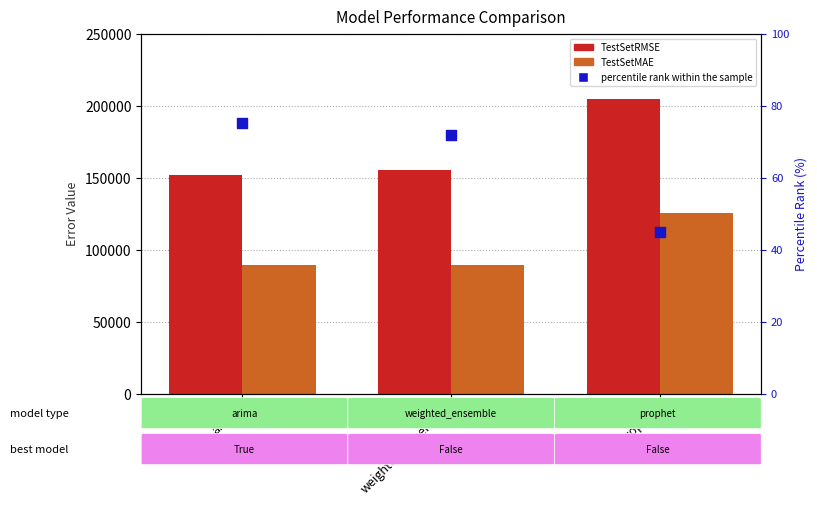

Is the value of TestSetMAE at weighted_ensemble greater than the value of TestSetRMSE at weighted_ensemble?

No